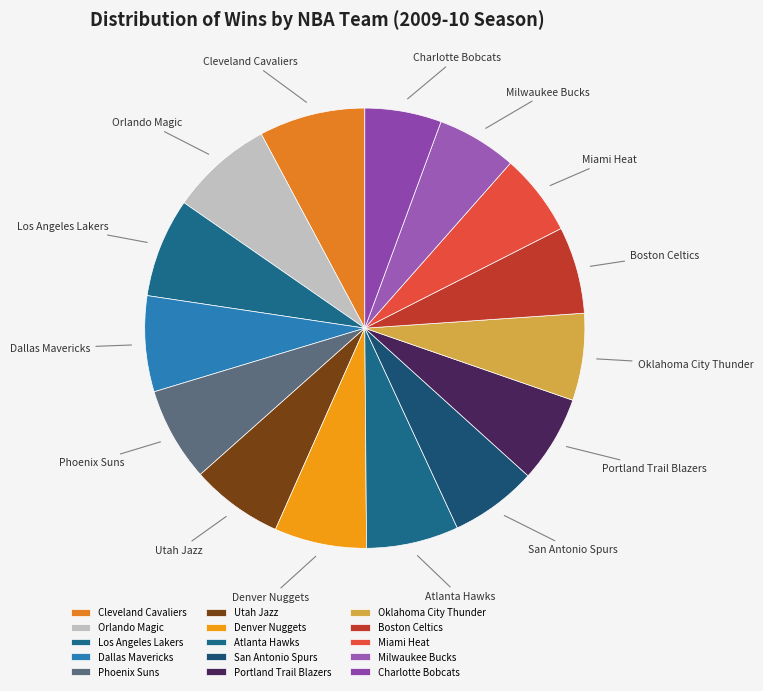

Is it true that Charlotte Bobcats is 13% of the pie?

False